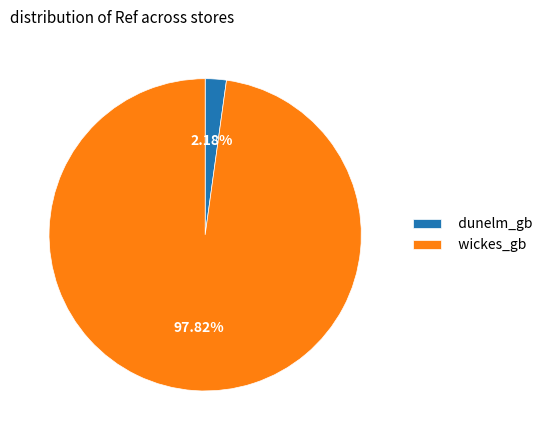

Which slice is the smallest?

dunelm_gb